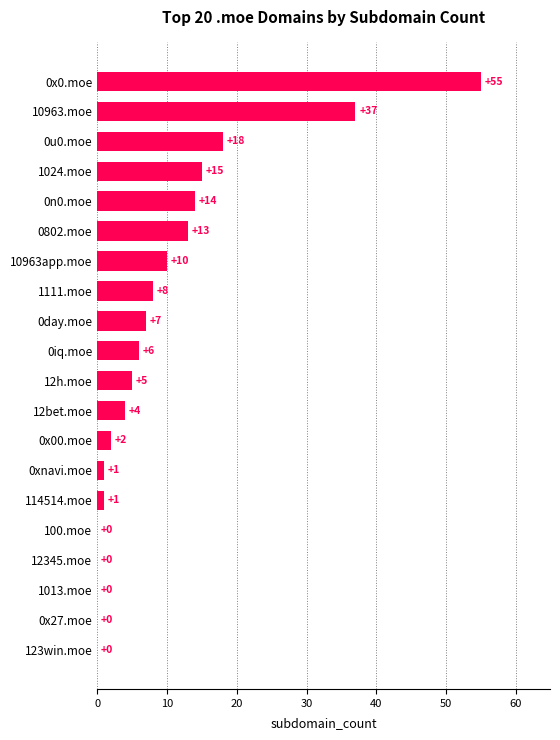

True or false: the data shows -36 at 100.moe.

False